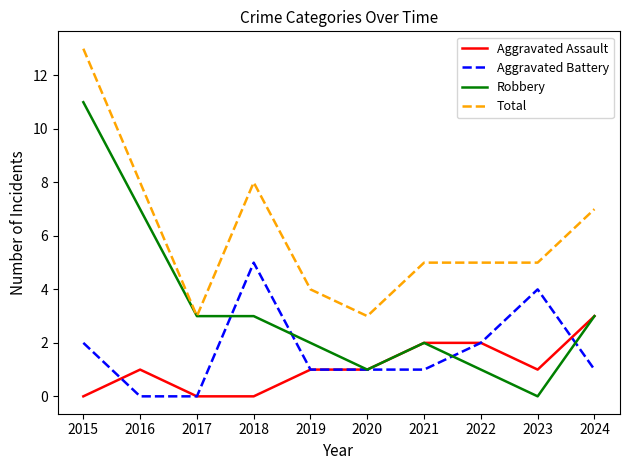

What is the sum of the Total values at 2024 and 2023?

12